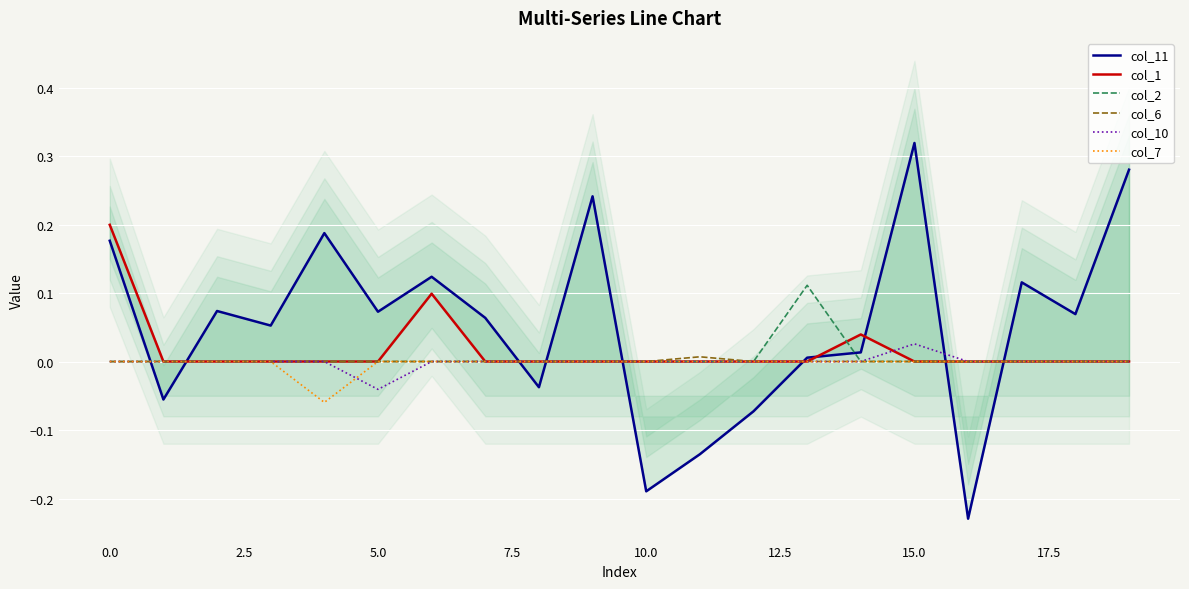

Is the value of col_1 at 12 greater than the value of col_10 at 18?

No